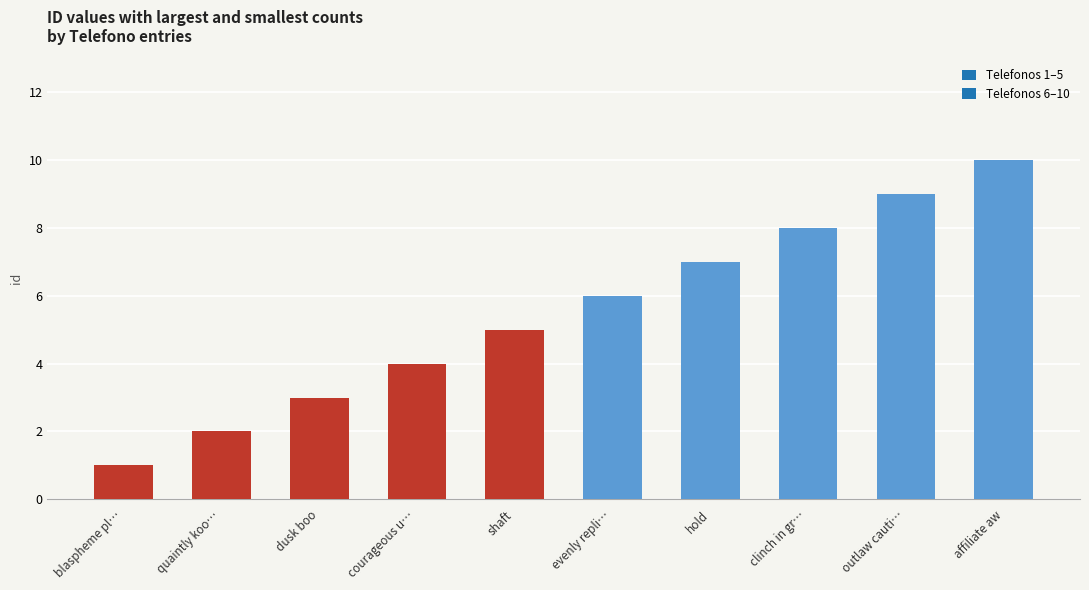

What is the difference between the maximum and second lowest values?

8